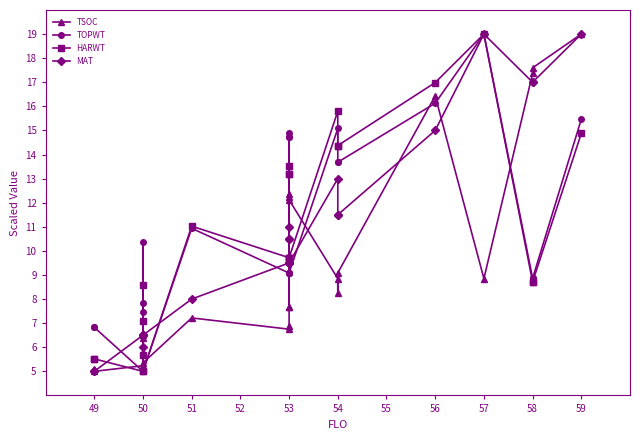

What is the minimum value shown in the chart?

5.0